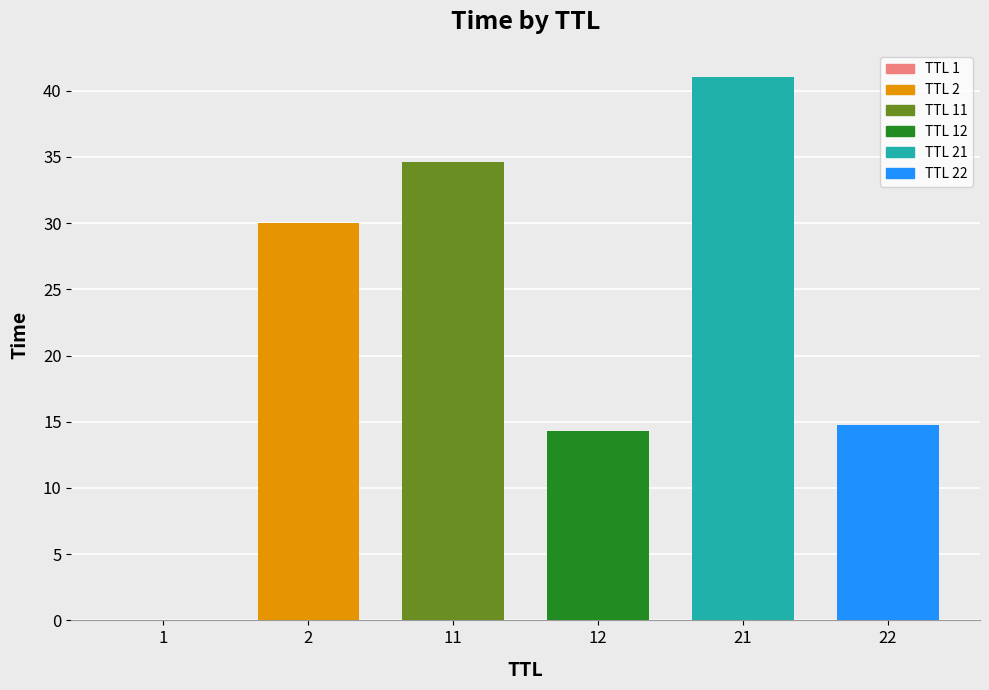

Approximately how many times larger is the value at 22 compared to 2?

0.5